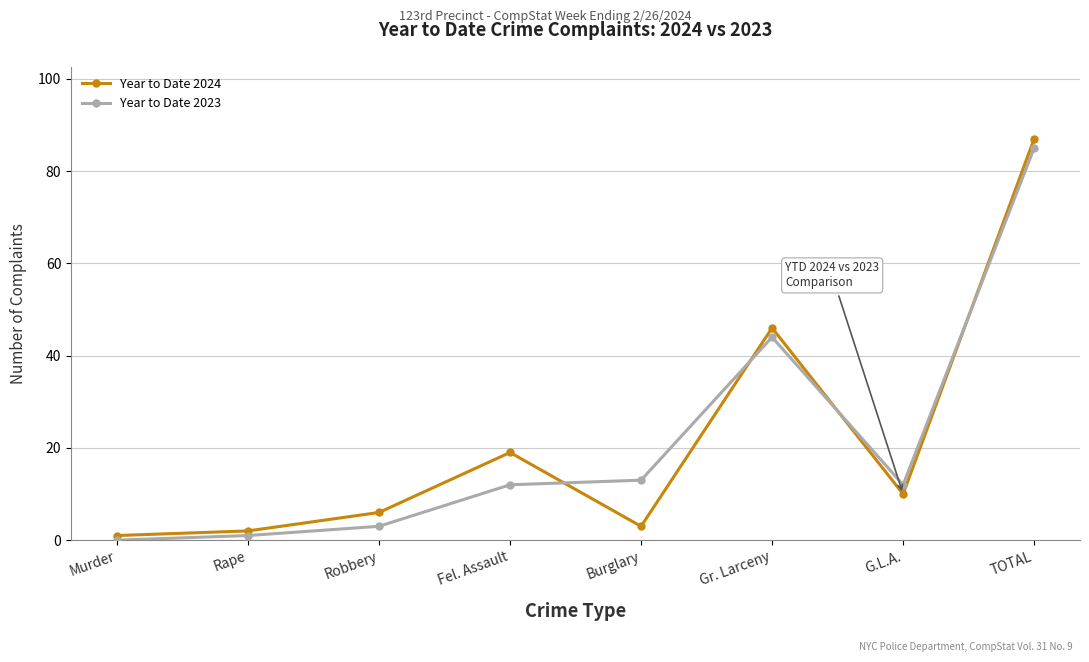

What is the difference between the Year to Date 2024 values at G.L.A. and Rape?

8